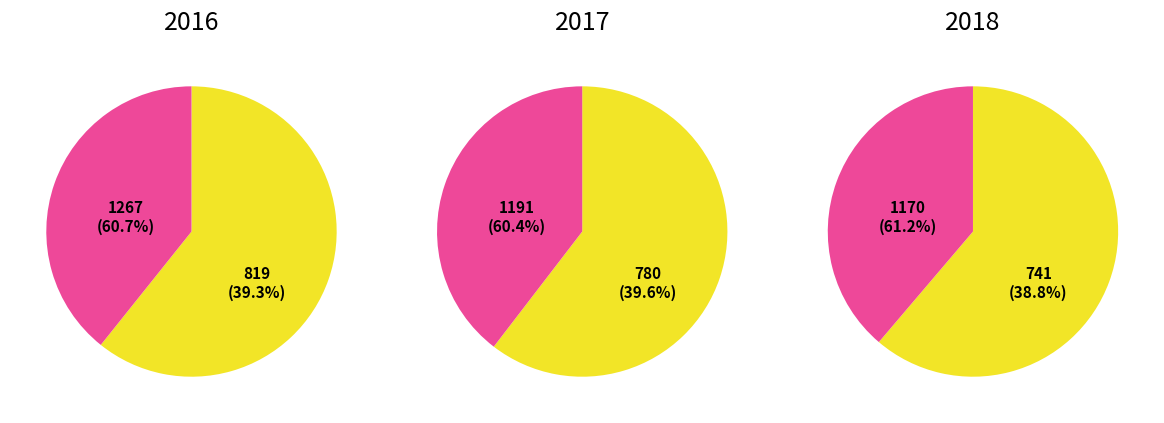

The 2 slice represents 1% of the pie. True or false?

False